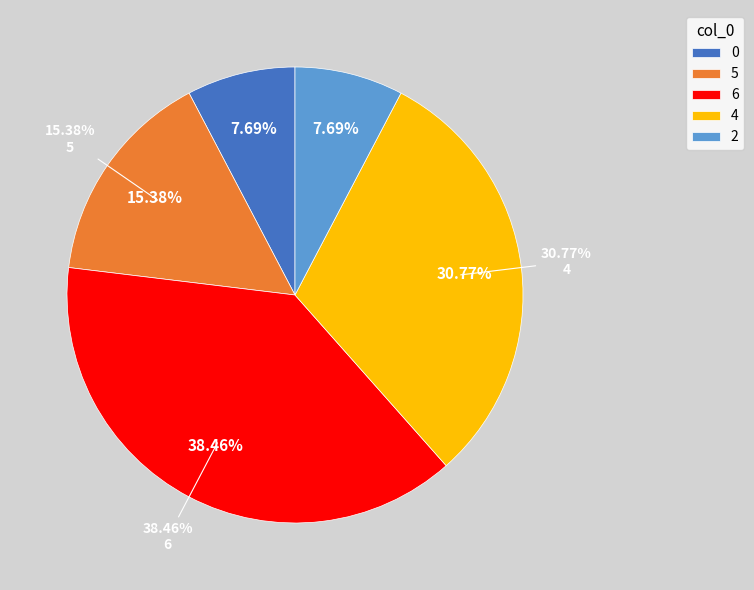

Approximately how many times larger is the value at 6 compared to 5?

2.5